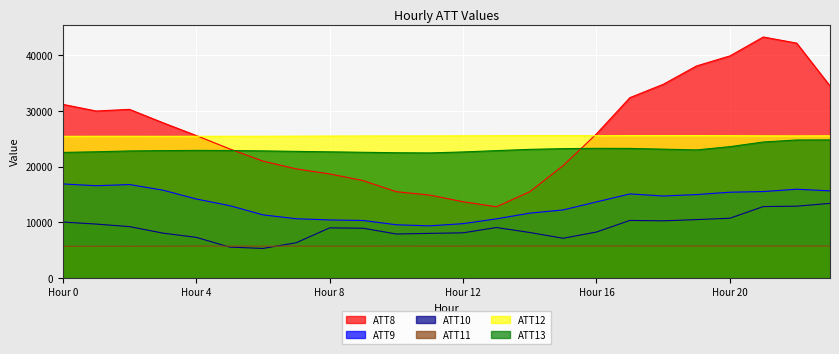

How many lines are shown in the chart?

6